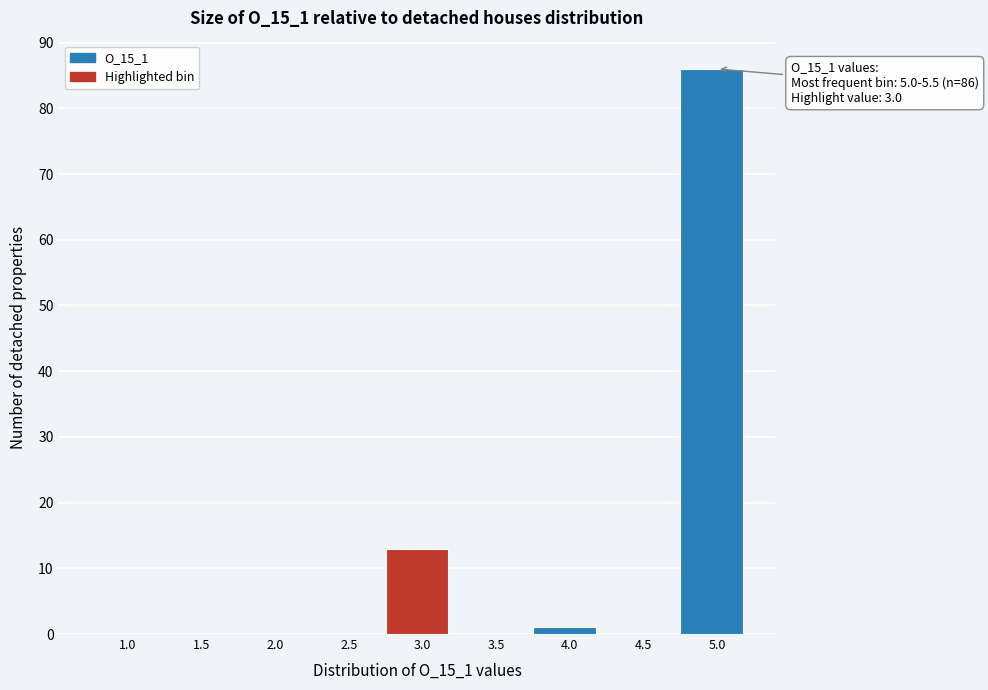

Reading right to left, list all the values displayed in this chart.

5.0=86	4.5=0	4.0=1	3.5=0	3.0=13	2.5=0	2.0=0	1.5=0	1.0=0